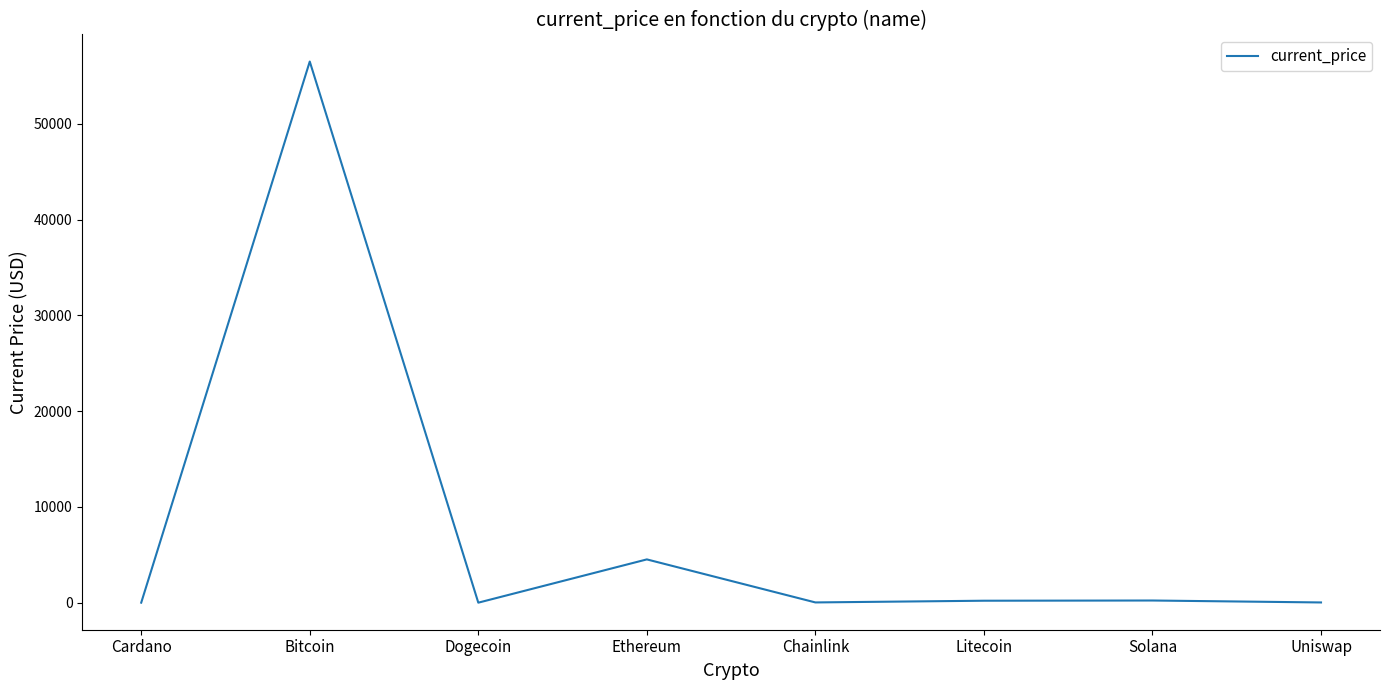

The chart shows a value of 36001.8 at Bitcoin. True or false?

False